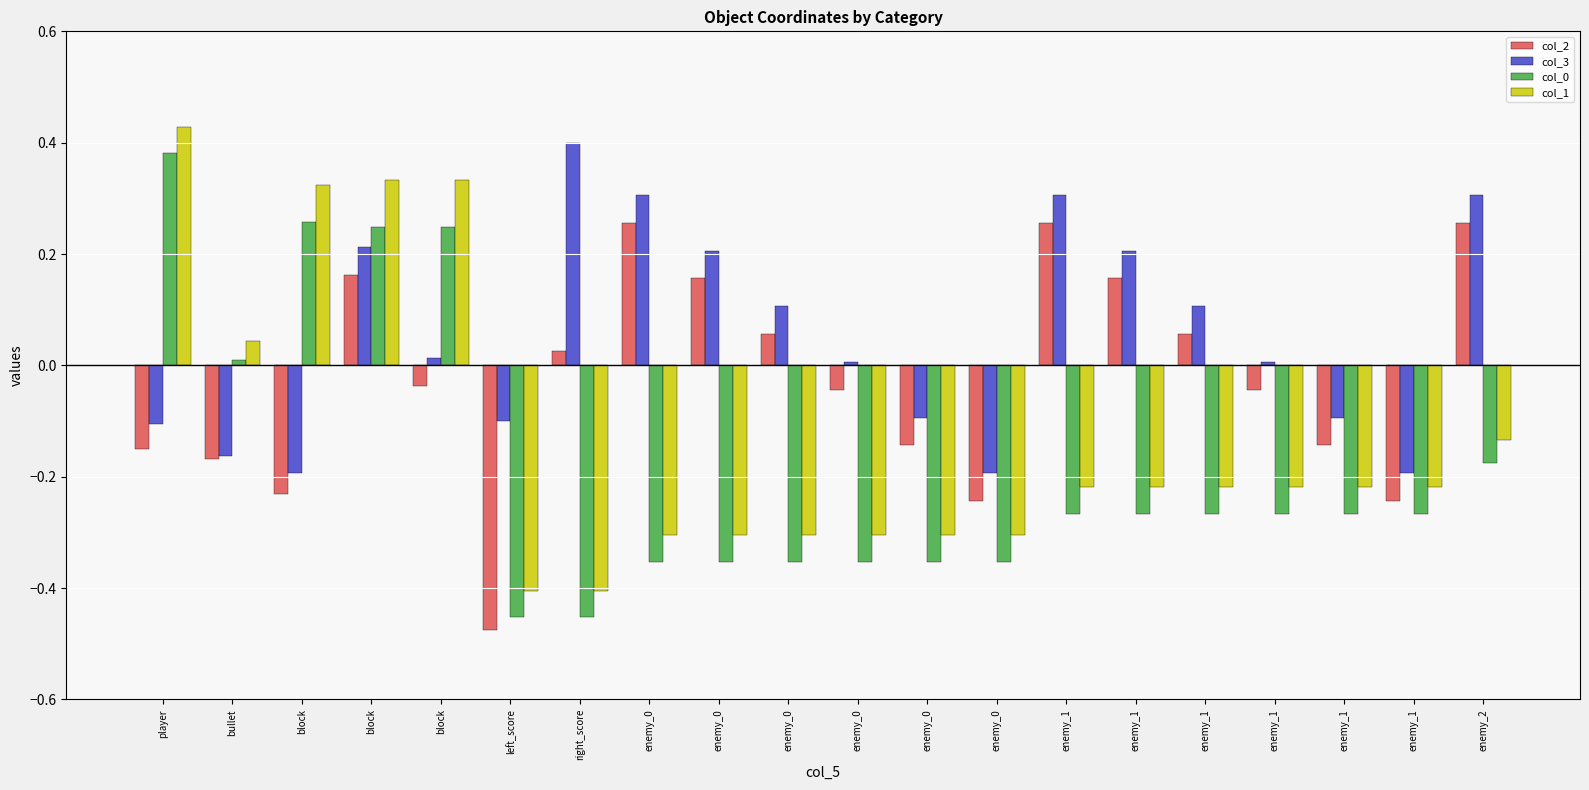

How many values in col_0 are below zero?

15